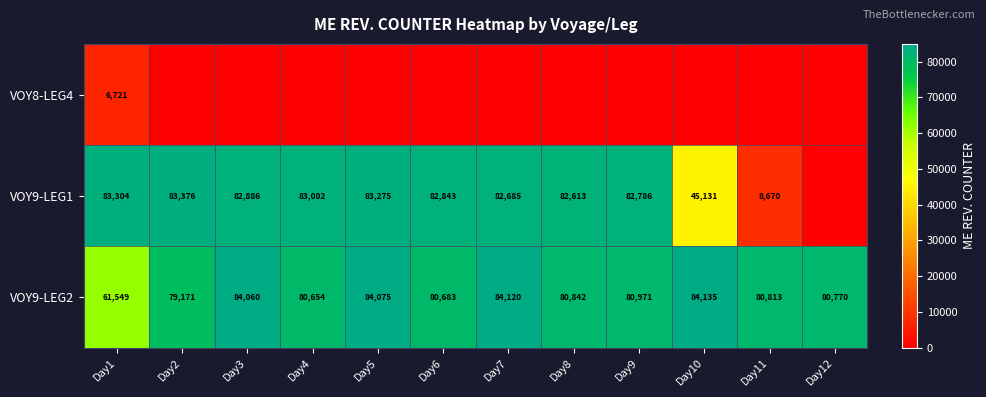

What is the highest value of the VOY9-LEG2 series?

84135